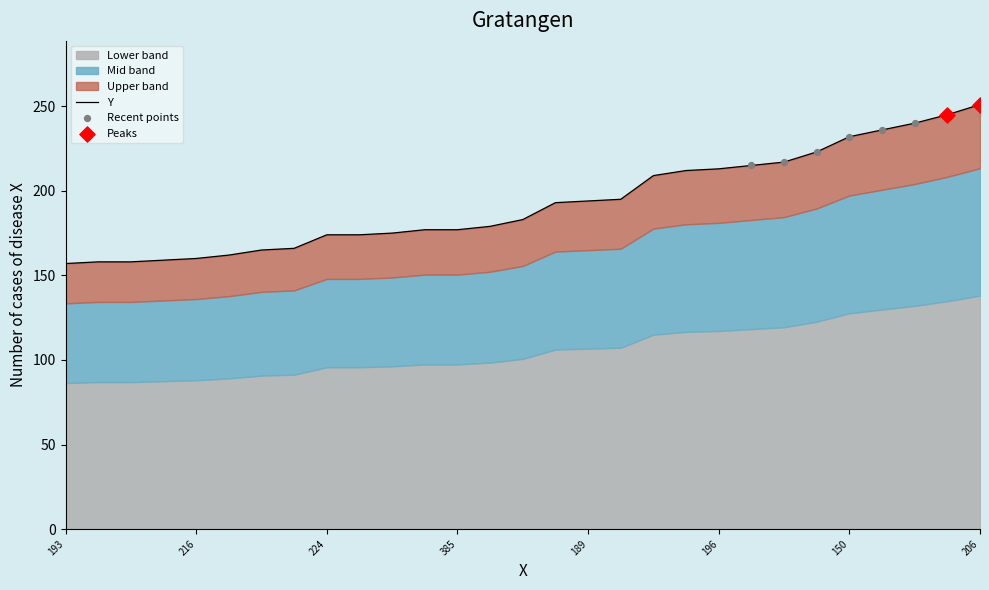

What is the change in value from 216 to 21?

+57